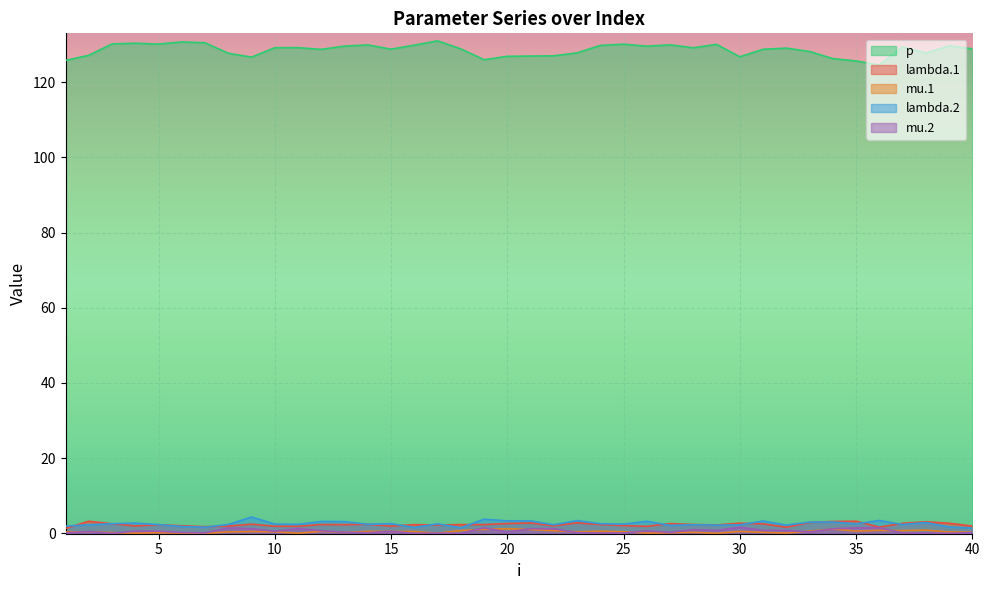

At which label is lambda.2 closest to 2?

1